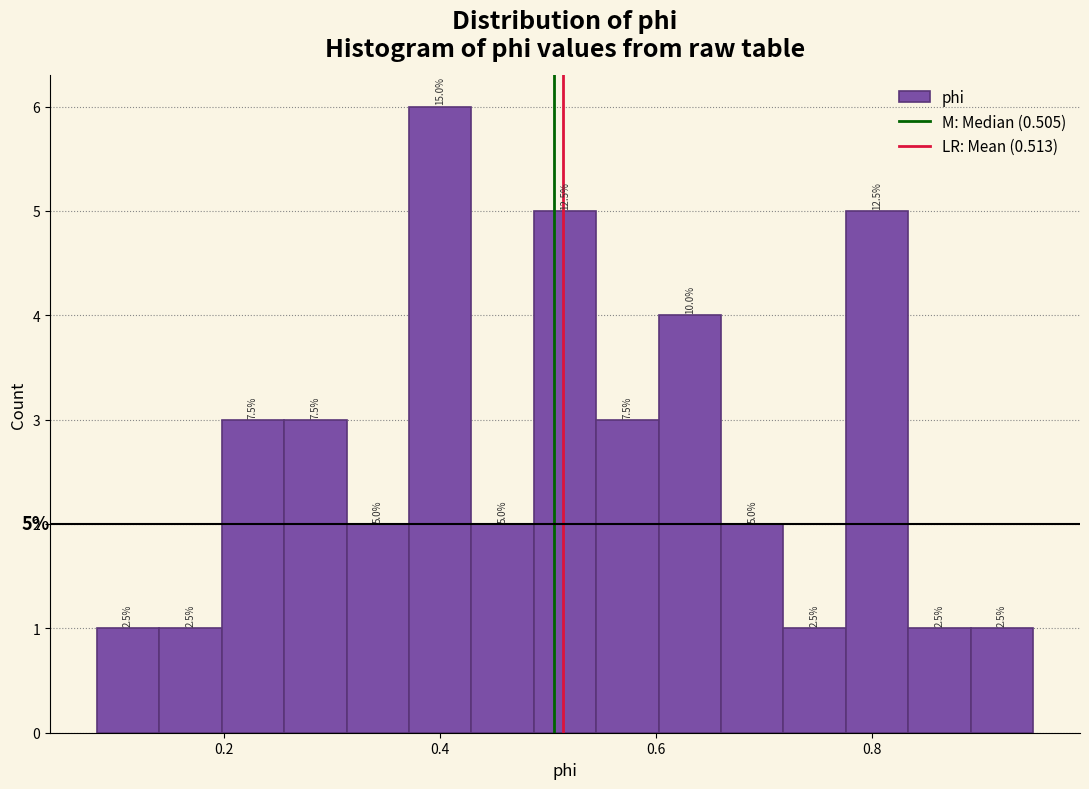

Around what value on the x-axis is the tallest bar? Give the approximate position of its centre, as read against the axis.

0.40